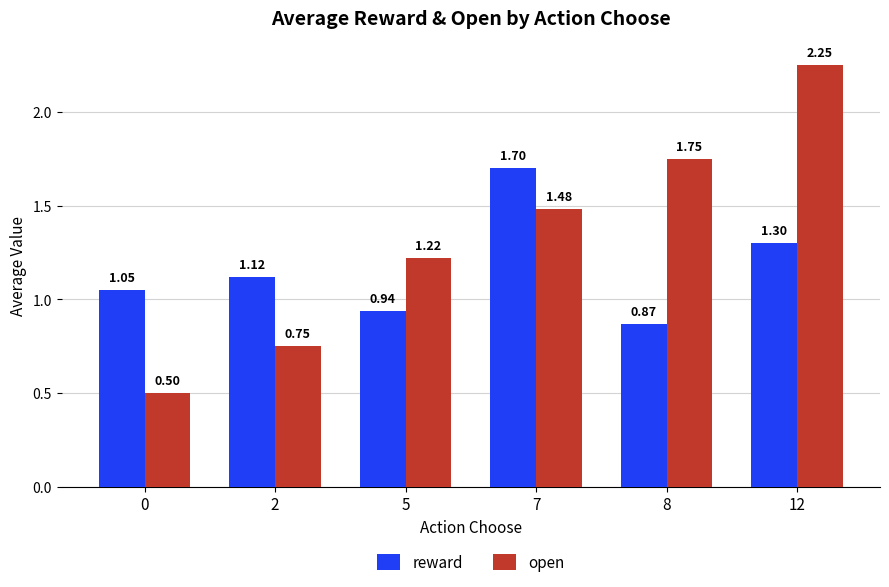

Which series has the widest spread of values?

open